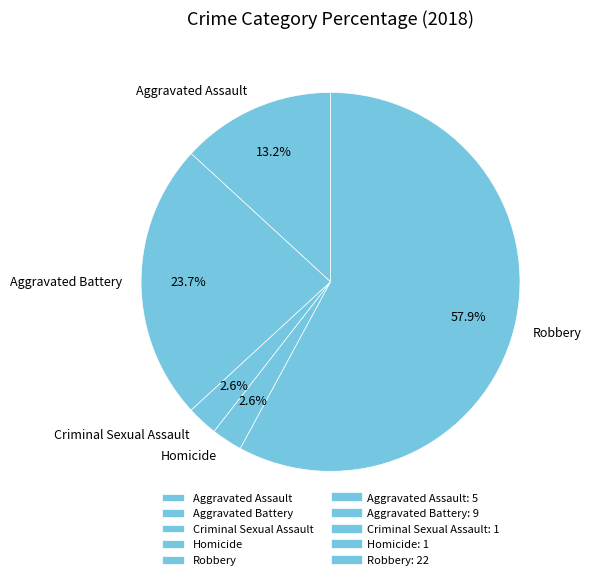

To the nearest percent, what is the difference between the largest and smallest slice percentages?

55%